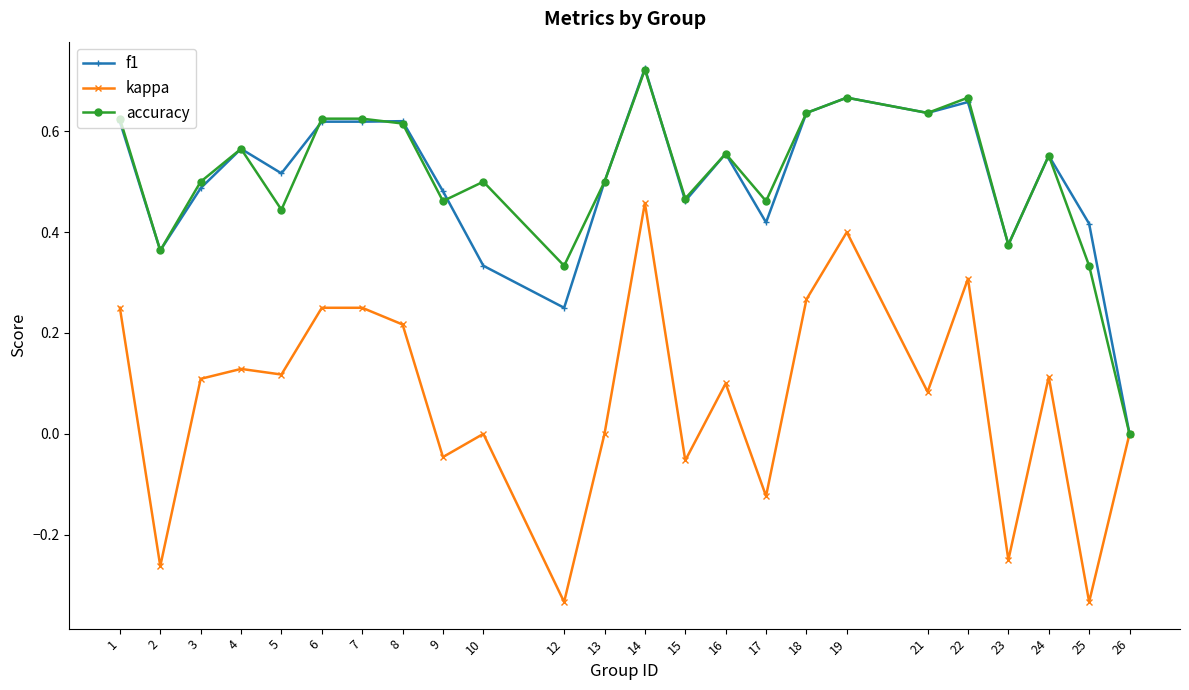

The accuracy series shows 0.6 at 2. True or false?

False